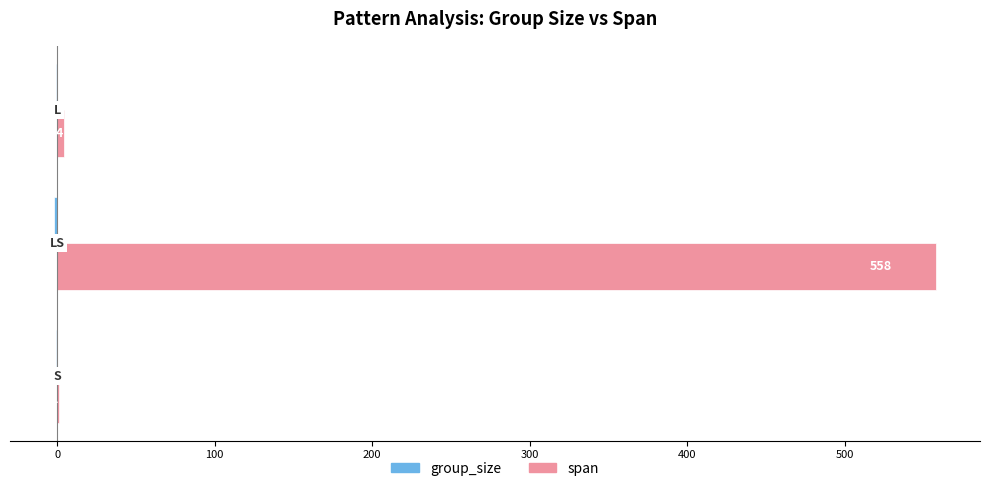

What is the greatest value displayed?

558